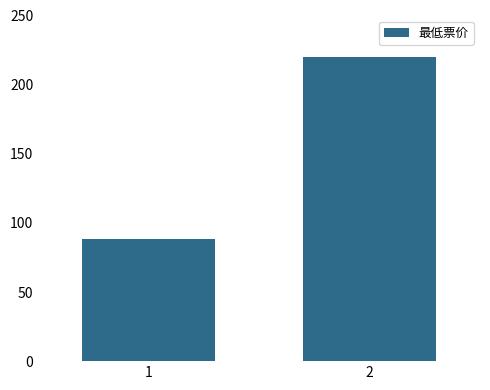

What is the change in value from 1 to 2?

+132